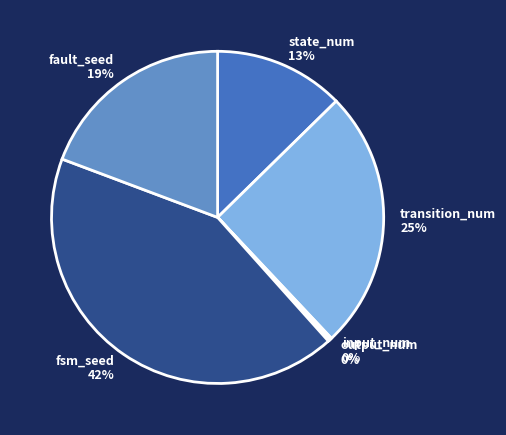

To the nearest percent, what is the average slice percentage?

17%